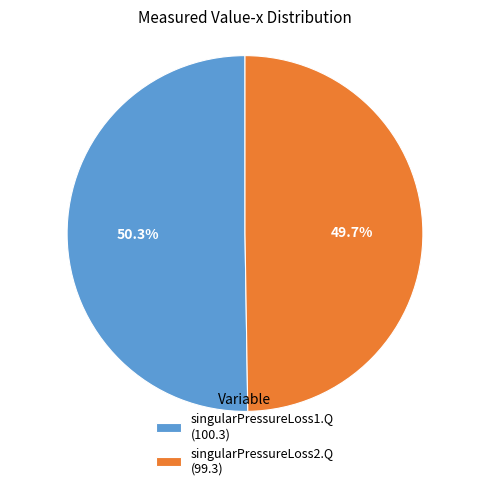

Approximately how many times larger is the value at singularPressureLoss2.Q (99.3) compared to singularPressureLoss1.Q (100.3)?

1.0